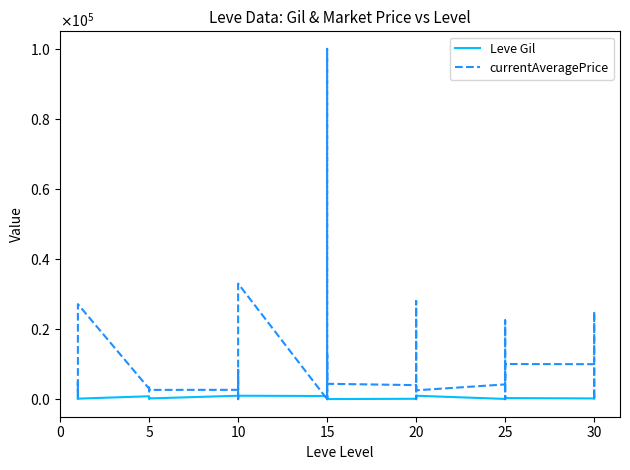

What are all the series names shown in the legend?

Leve Gil, currentAveragePrice